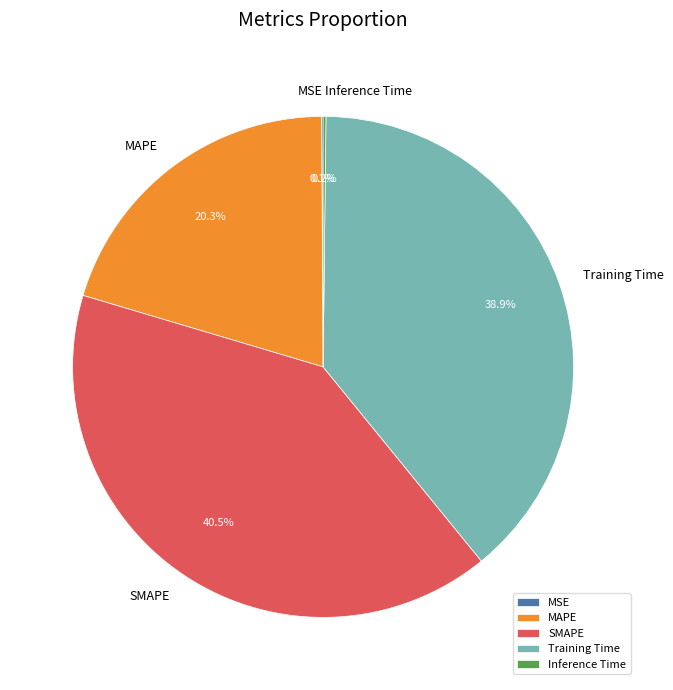

Which has a higher value, Training Time or SMAPE?

SMAPE